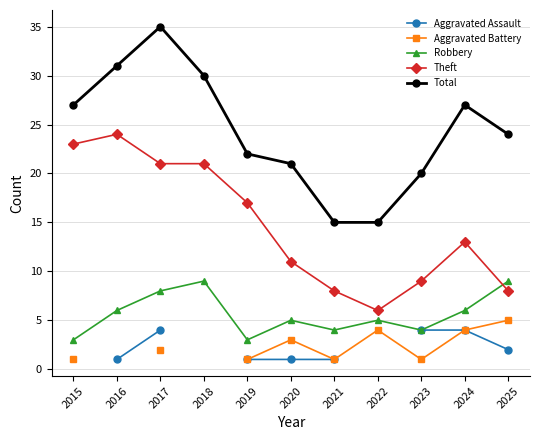

Count the number of data series in this chart.

5